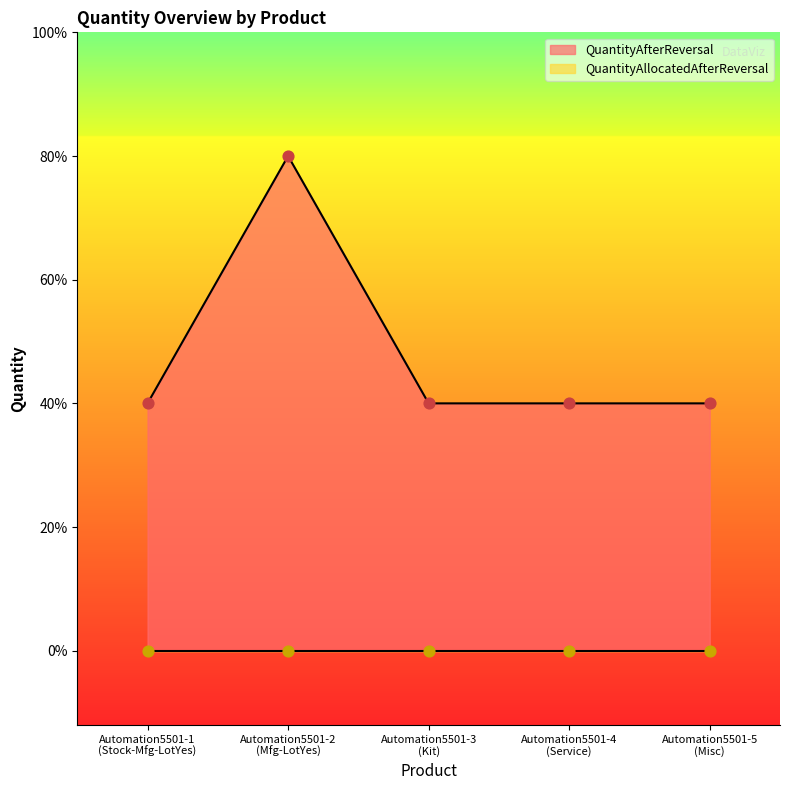

Between Automation5501-4
(Service) and Automation5501-3
(Kit), which is larger?

Automation5501-4
(Service)